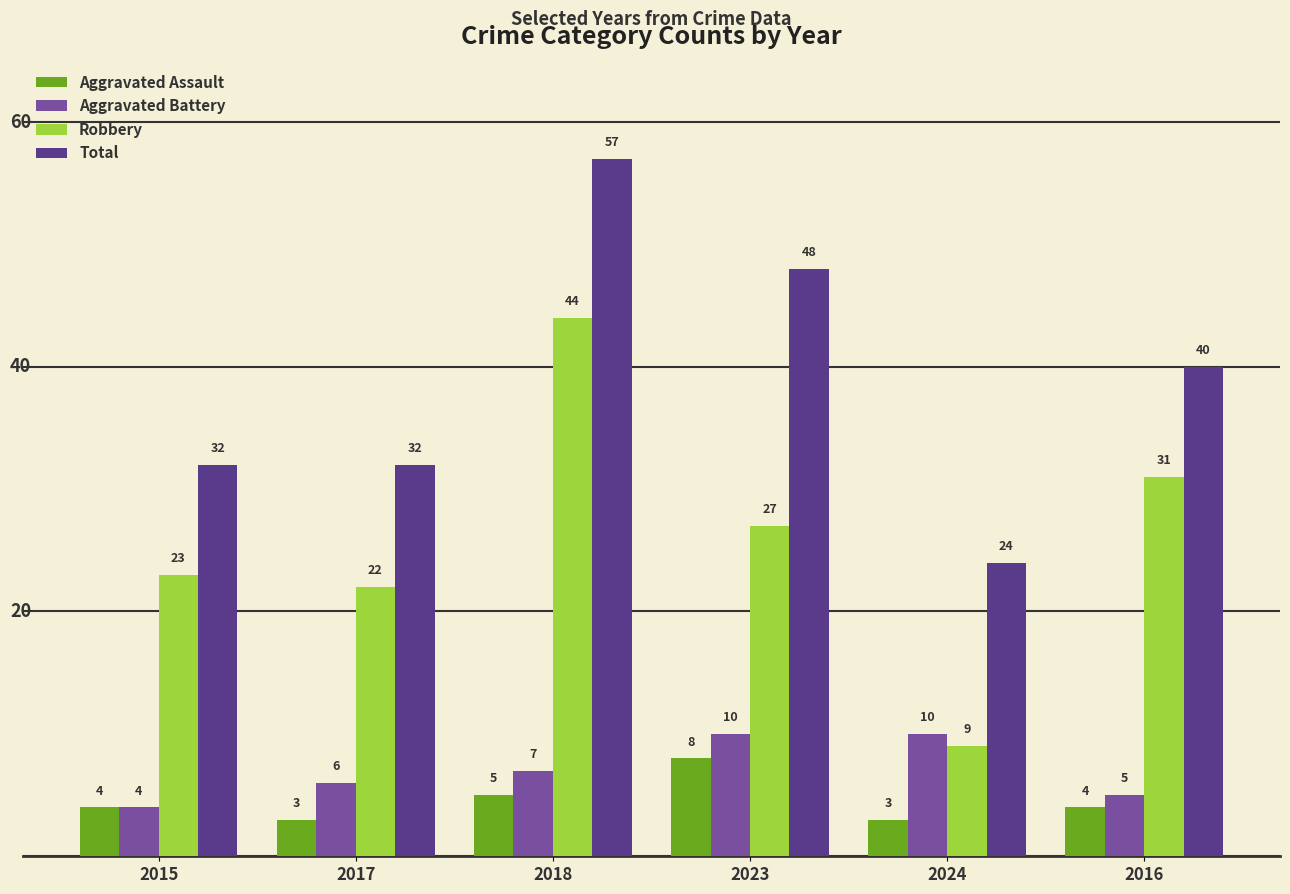

Reading left to right, extract all data points from this chart.

Aggravated Assault: 4	3	5	8	3	4
Aggravated Battery: 4	6	7	10	10	5
Robbery: 23	22	44	27	9	31
Total: 32	32	57	48	24	40